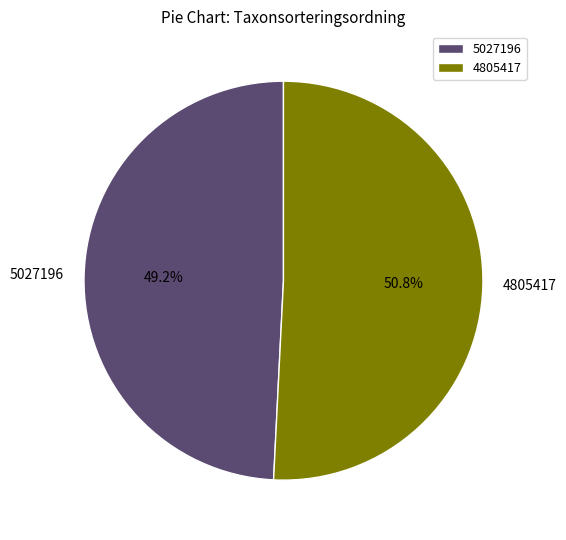

How much of the chart is everything except 4805417?

49.2%